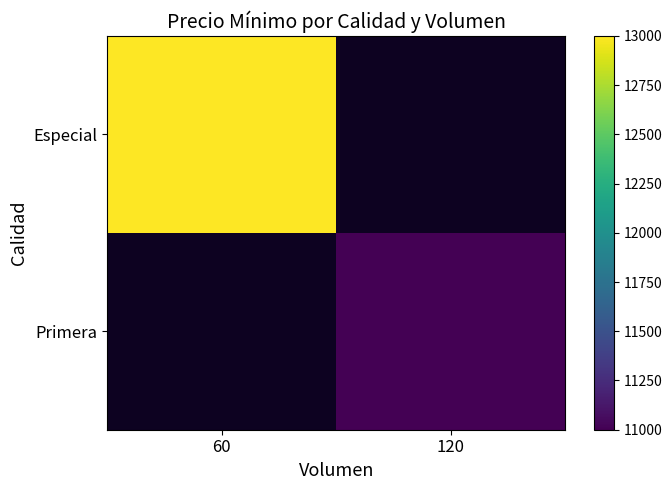

True or false: Primera has a value of 3547.3 at 120.

False